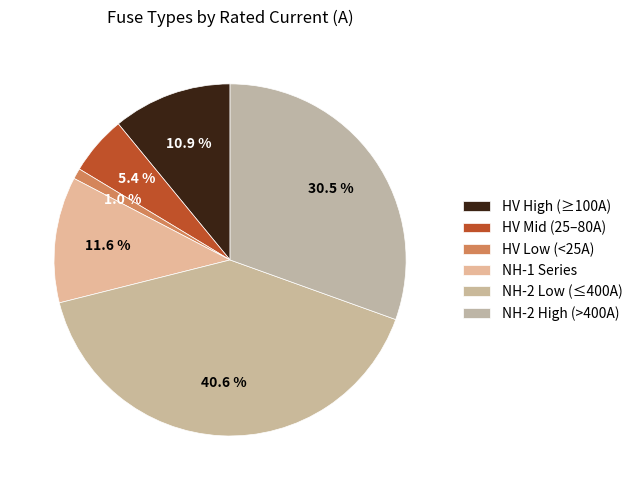

Rank the categories by value from highest to lowest.

NH-2 Low (≤400A), NH-2 High (>400A), NH-1 Series, HV High (≥100A), HV Mid (25–80A), HV Low (<25A)